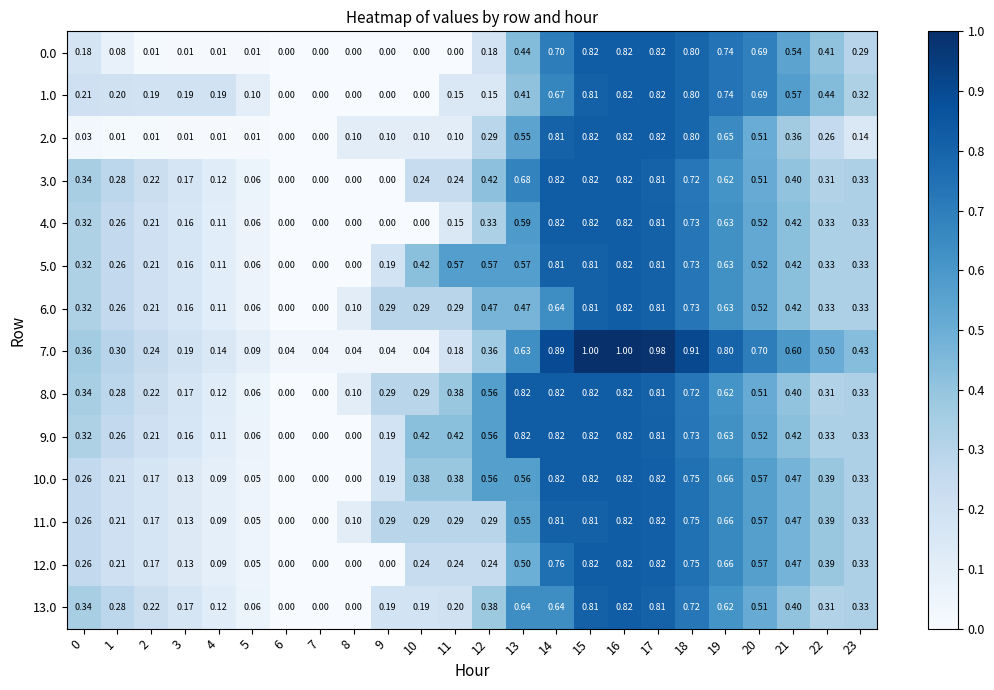

Which series changed the most between 2 and 12?

10.0